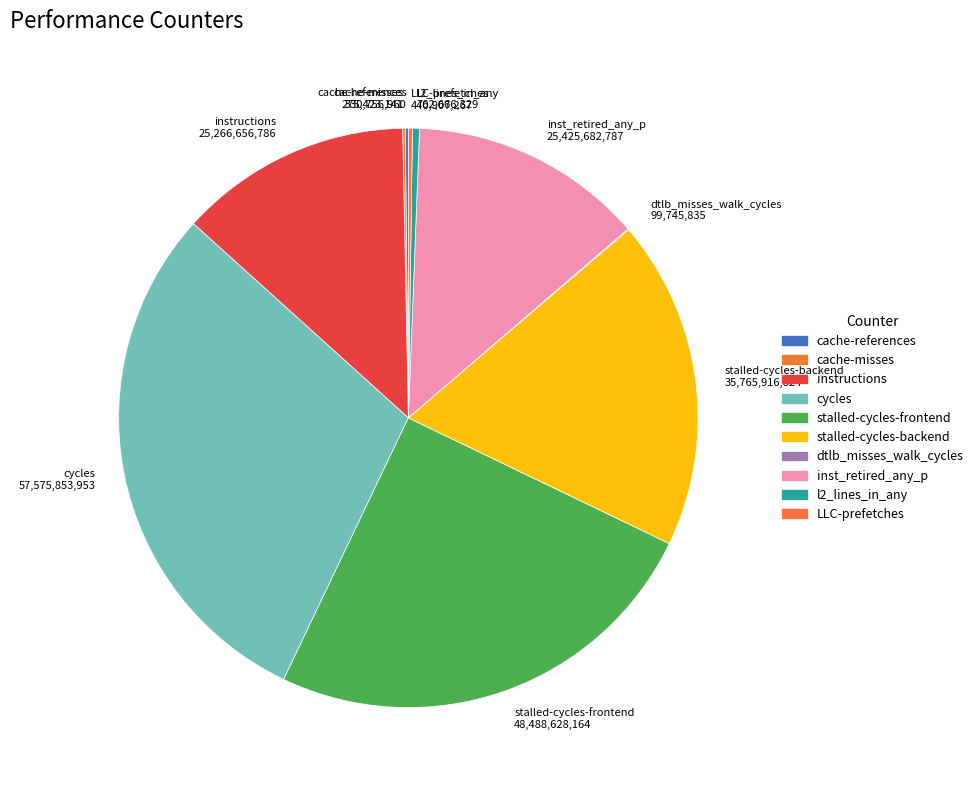

Is l2_lines_in_any 762,666,329 the majority of the pie?

No